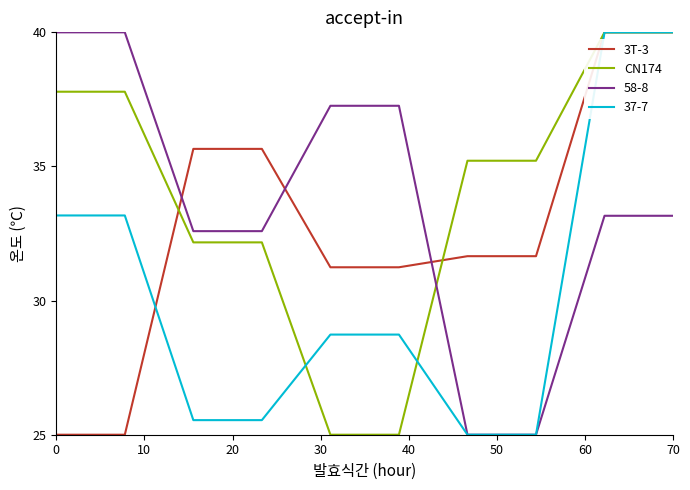

After their last crossing, which series has the higher values: CN174 or 58-8?

CN174